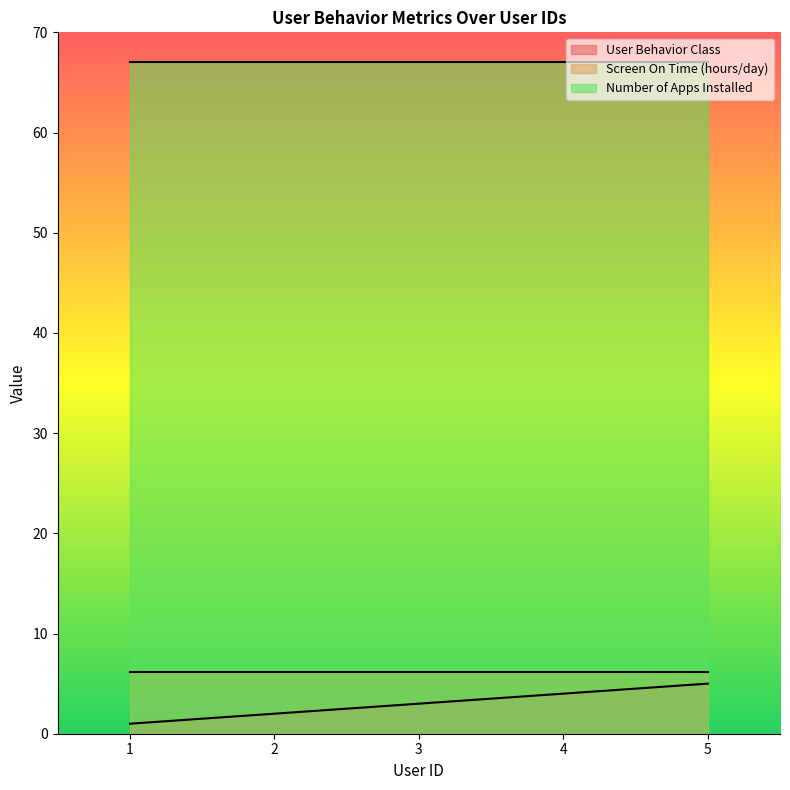

The Number of Apps Installed series shows 67.0 at 4. True or false?

True